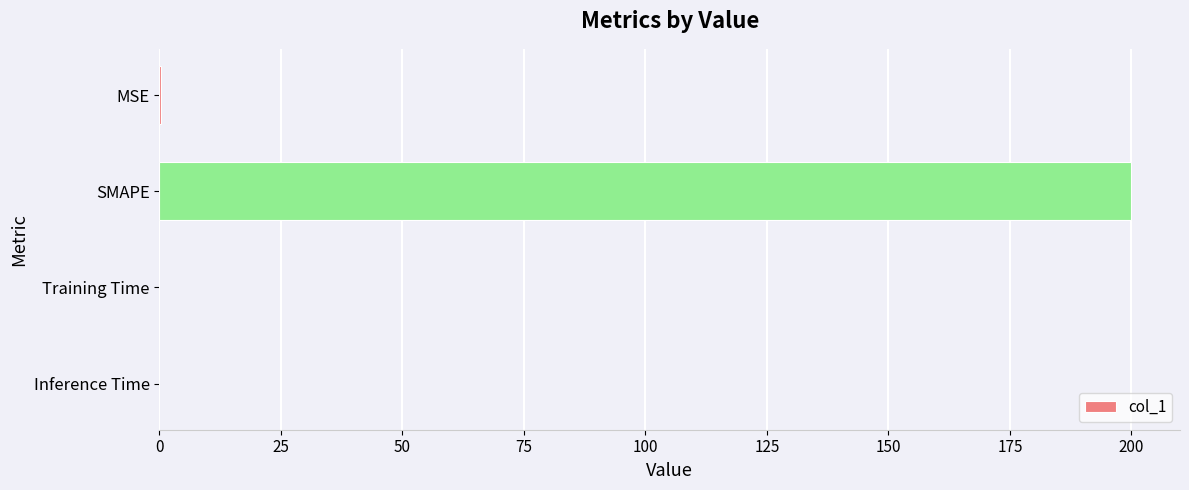

Which category has the highest value across all series?

SMAPE